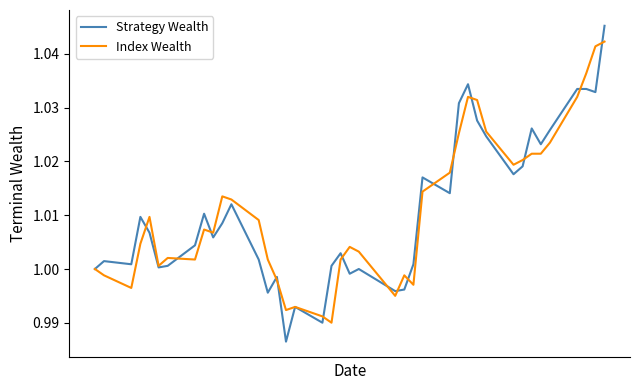

How many lines are shown in the chart?

2